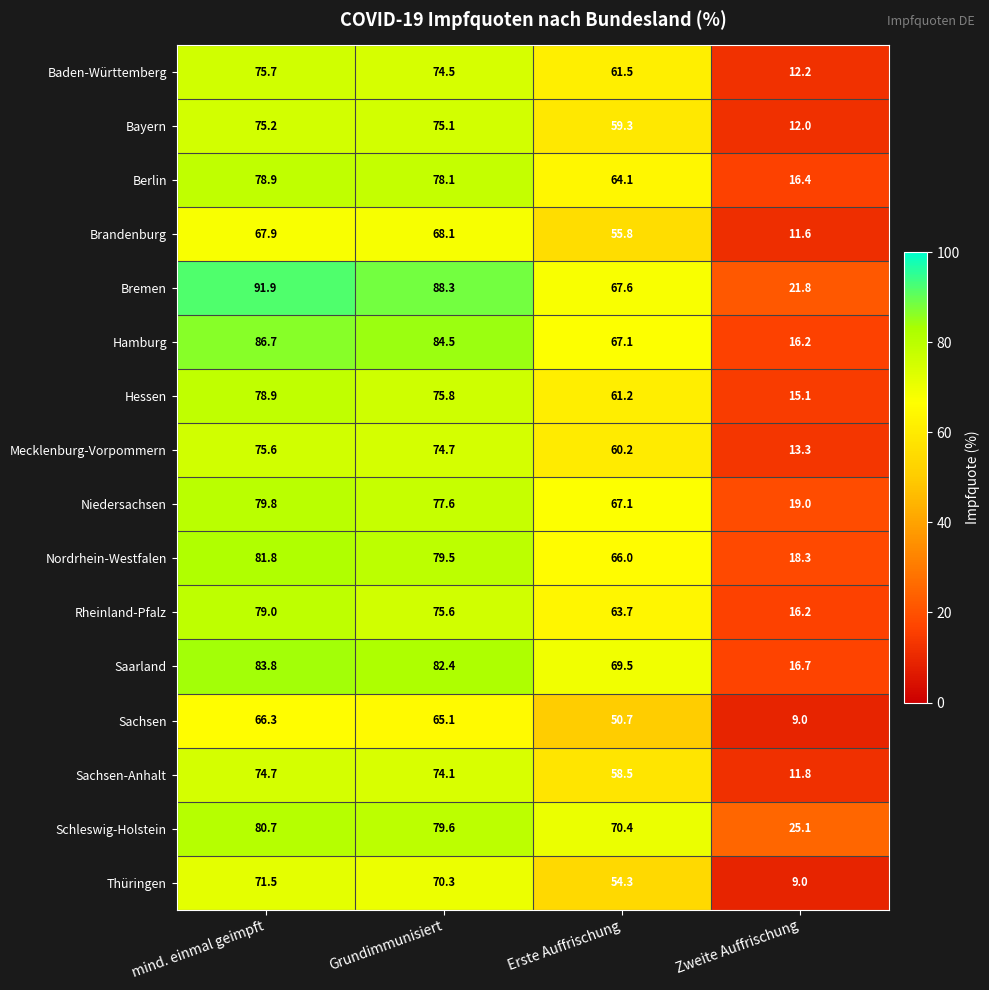

What is the difference between the maximum and minimum values in the Schleswig-Holstein series?

55.6